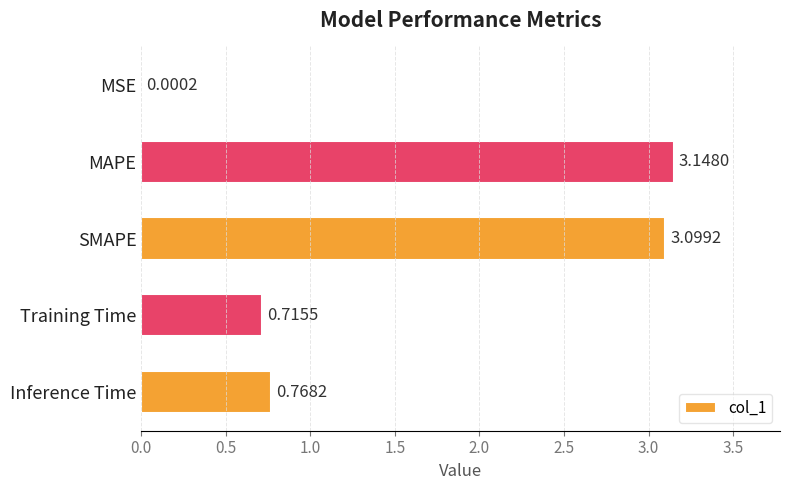

Which category has the highest value across all series?

MAPE